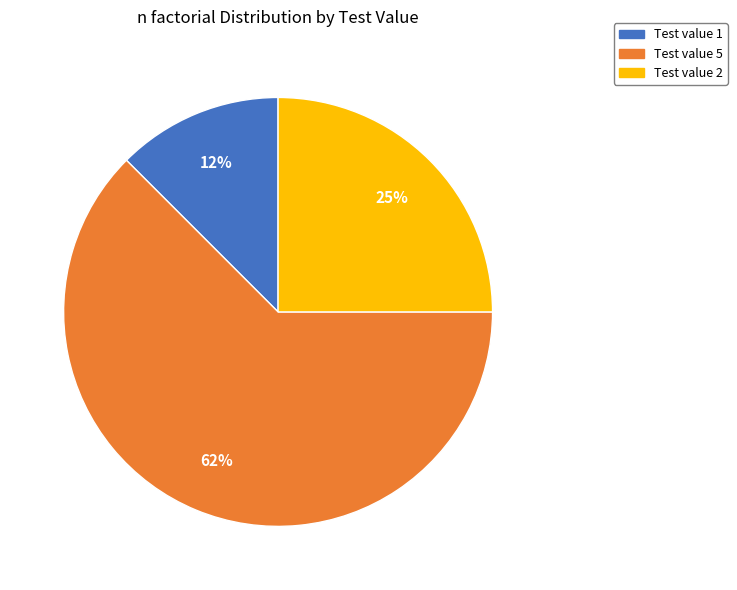

Is it true that Test value 1 is 12% of the pie?

True